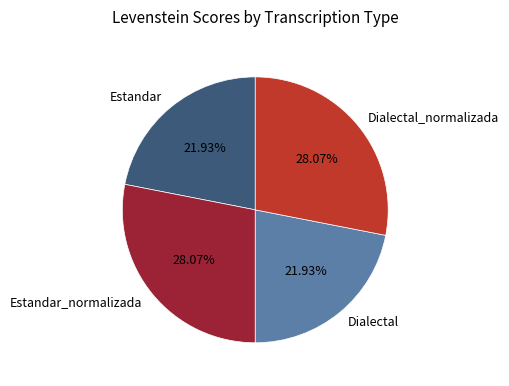

What portion of the pie excludes Estandar_normalizada?

71.9%